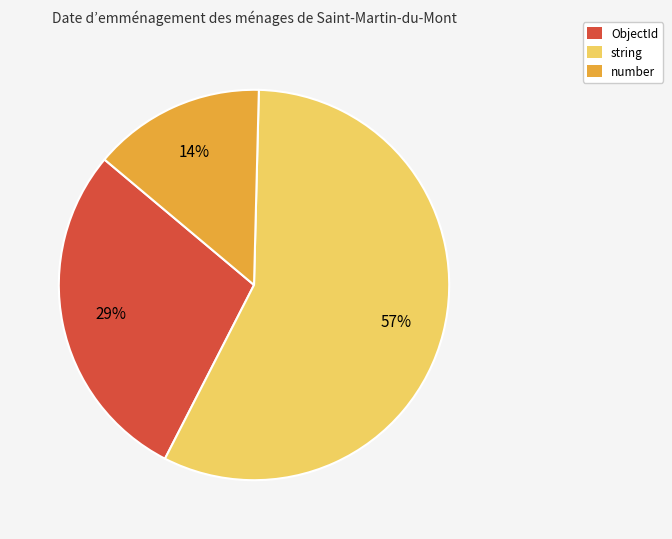

Between number and ObjectId, which is larger?

ObjectId